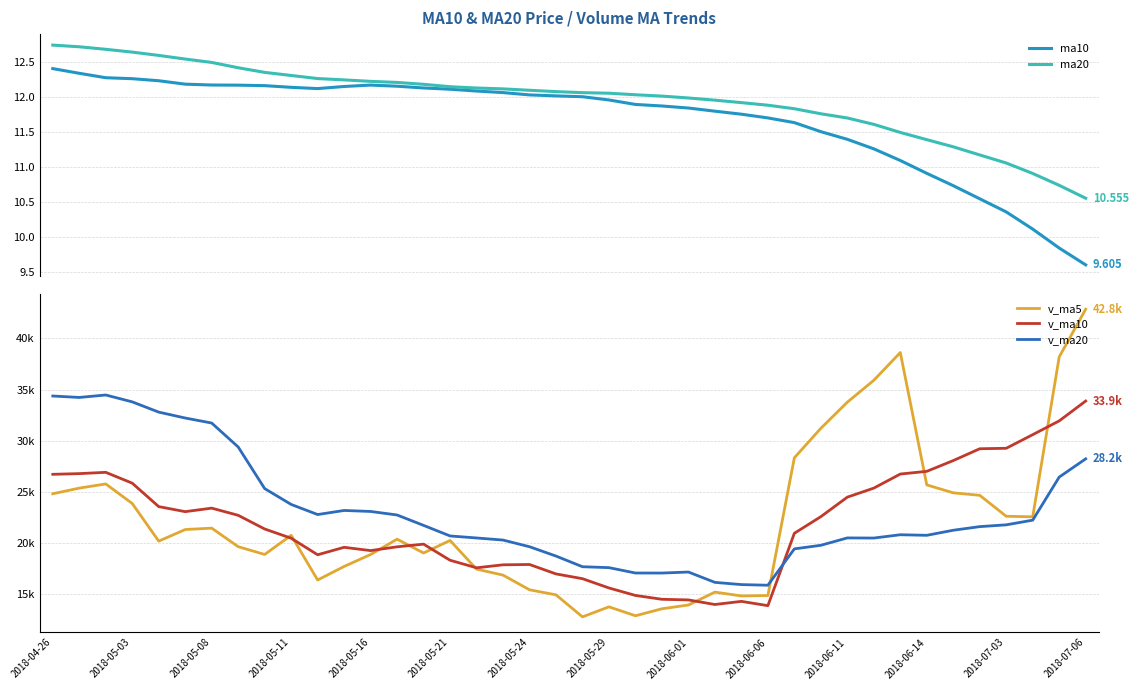

True or false: ma20 has more than 1 points higher than both neighbors.

False